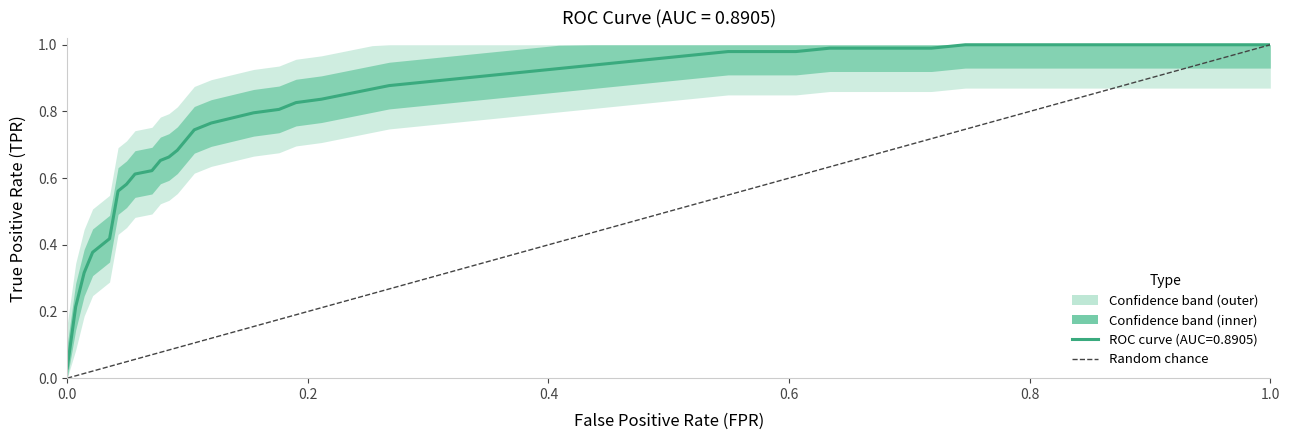

What is the greatest value displayed?

1